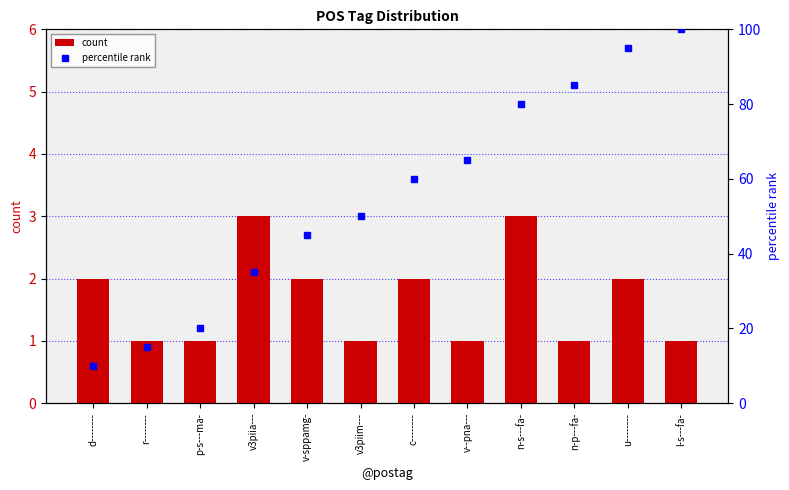

How many series are shown in this chart?

2